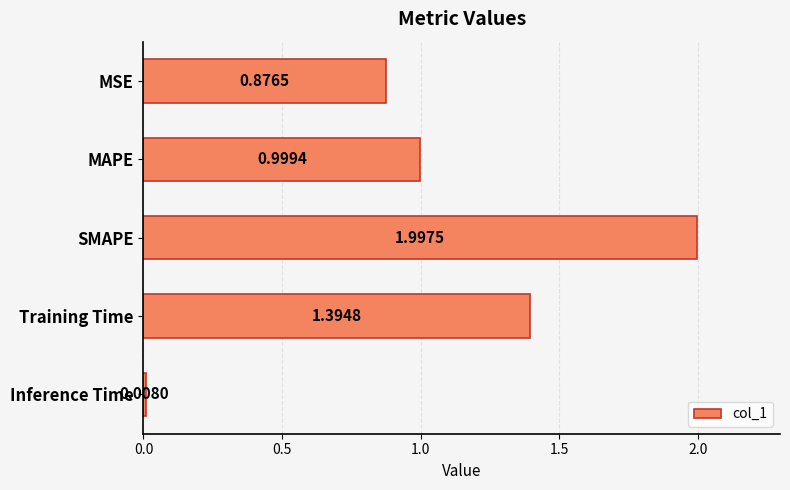

Where is the data nearest to the value 1?

MAPE